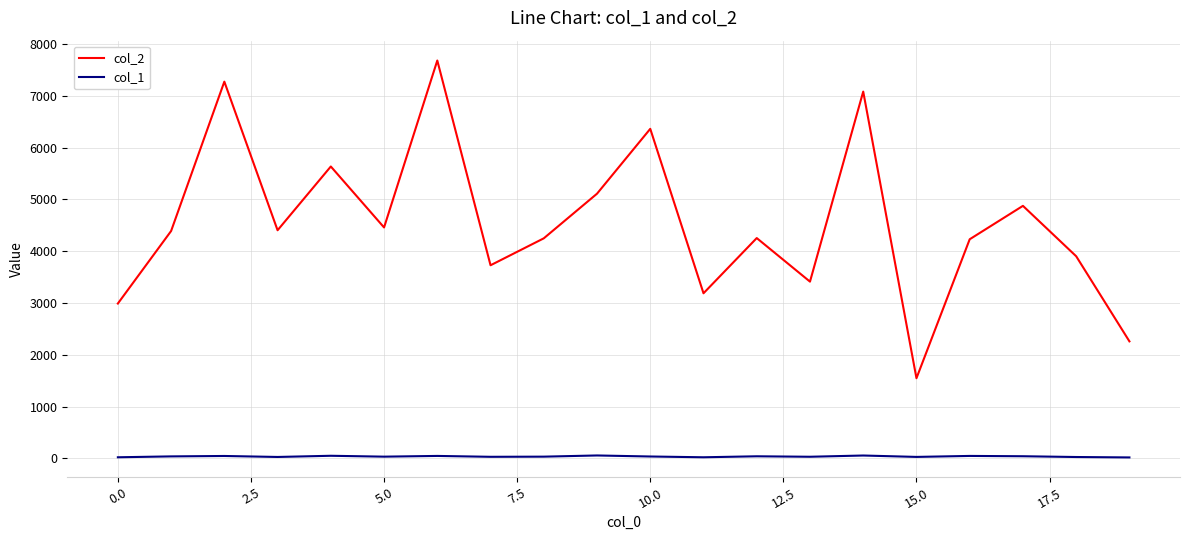

Which series has the largest total across all categories?

col_2